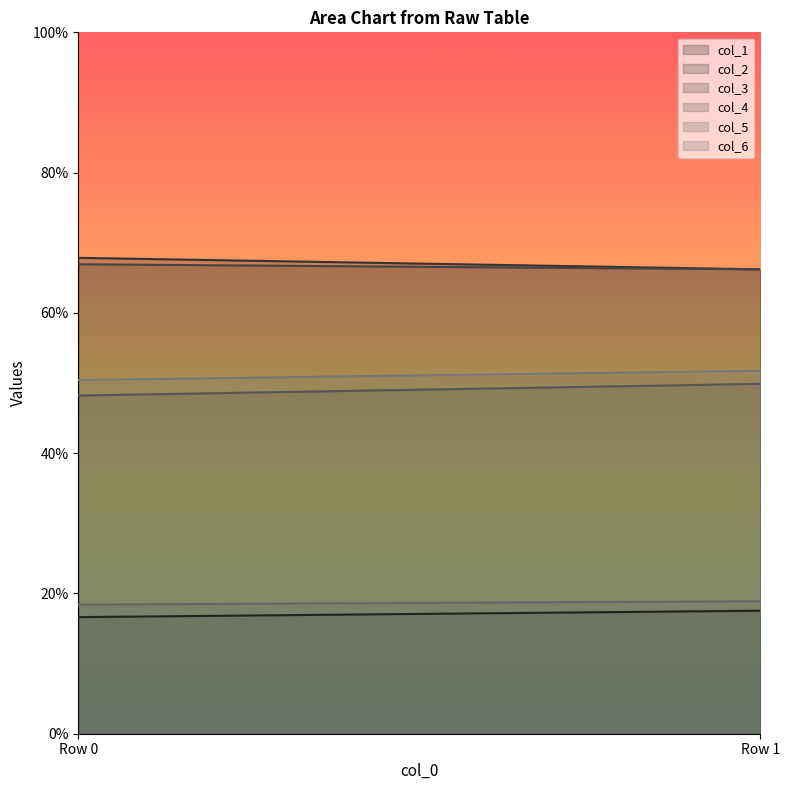

How many lines are shown in the chart?

6